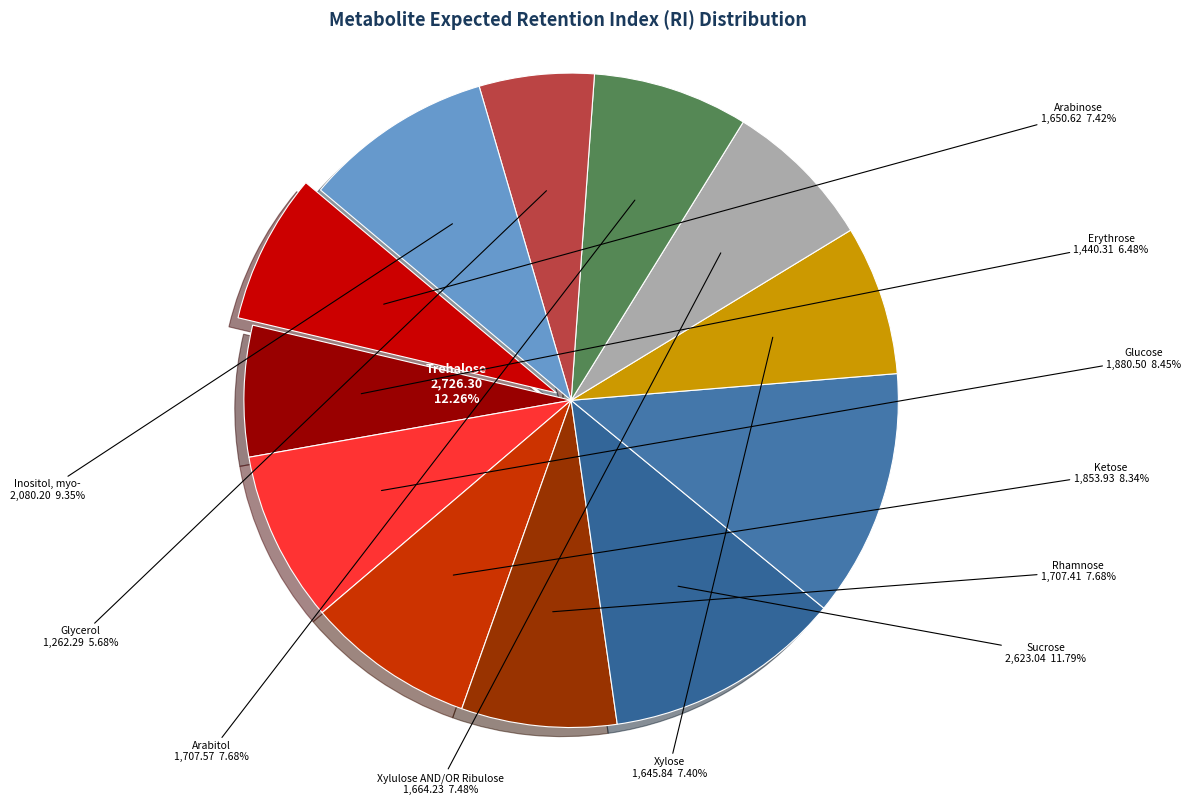

Count the number of slices in the pie.

12